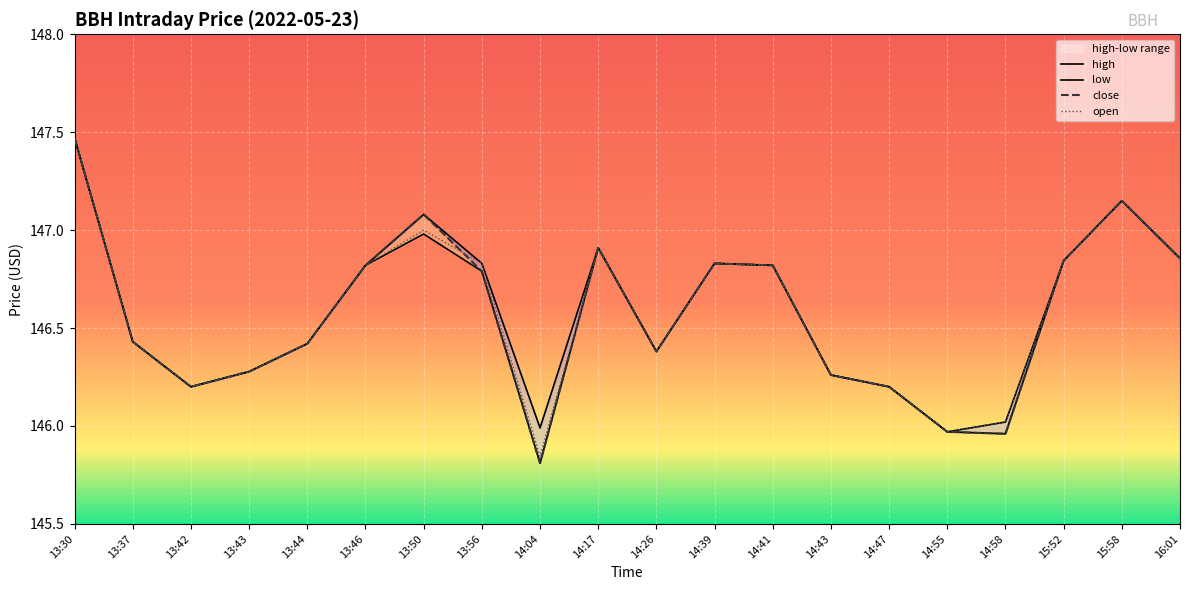

Where is the first local minimum for low?

13:42